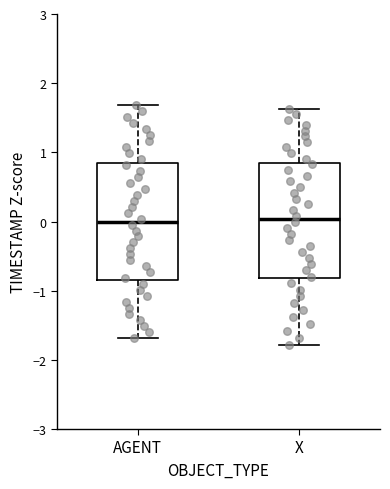

Where does the lower whisker of the box for X end on the y-axis? The values are not printed on the chart, so give them approximately, as read against the axis.

-1.8